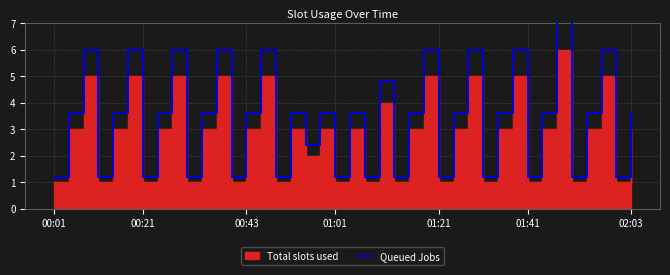

Which has a higher value, 00:21 or 7?

00:21